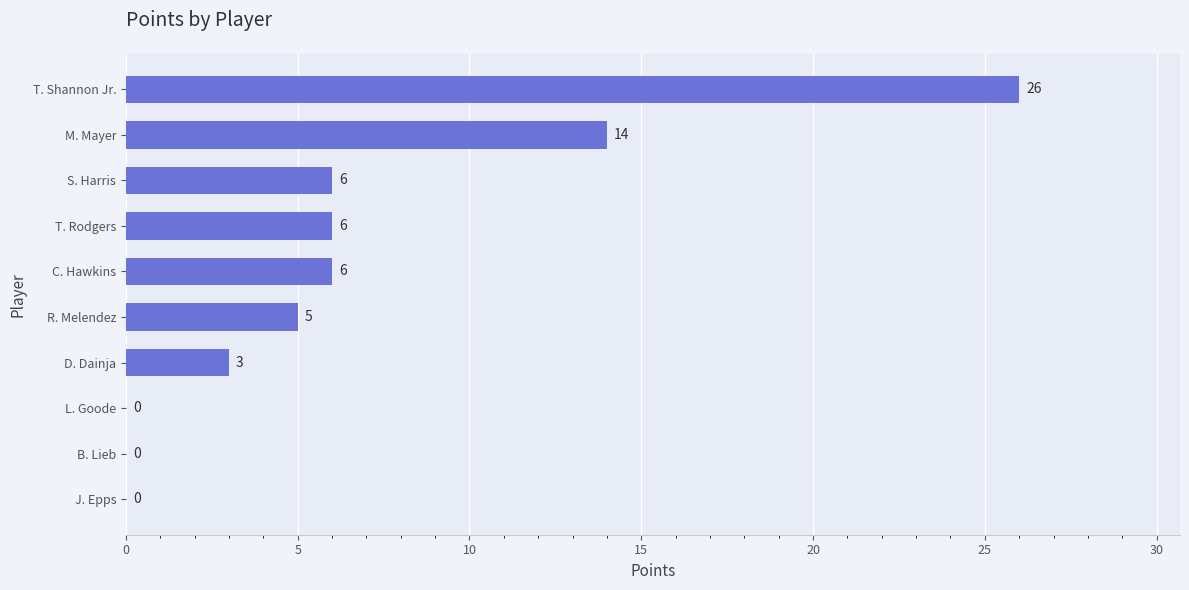

What is the change in value from J. Epps to T. Rodgers?

+6